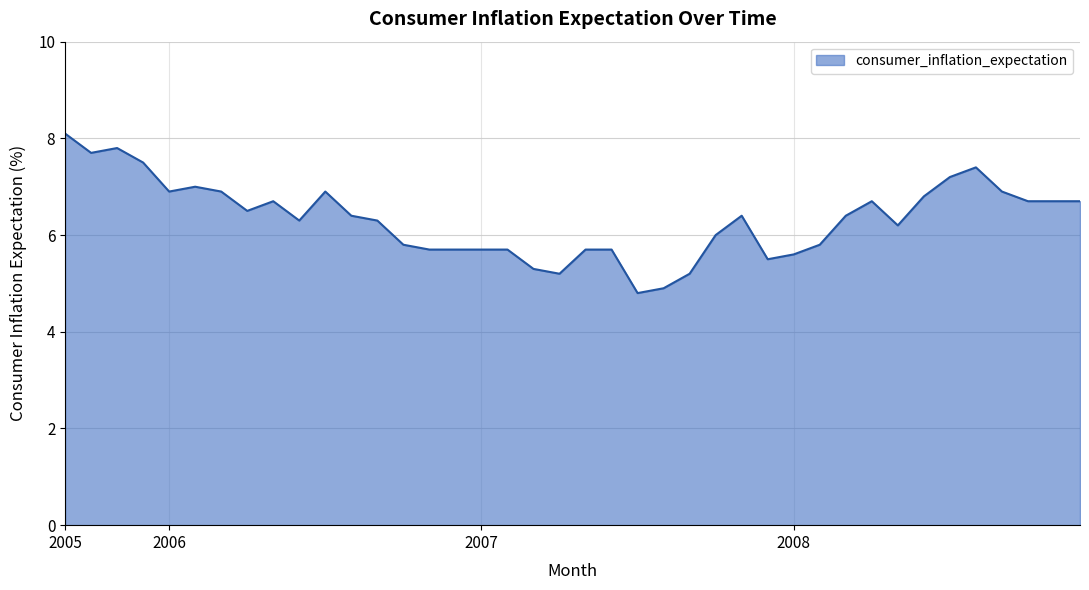

How many series are shown in this chart?

1